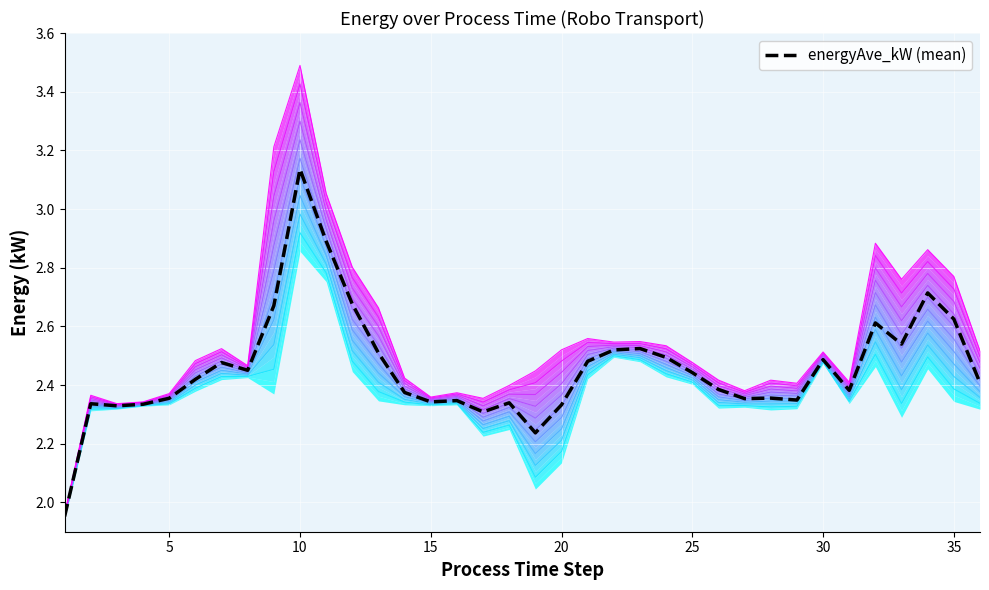

How many points are lower than both their immediate neighbors (excluding endpoints)?

9